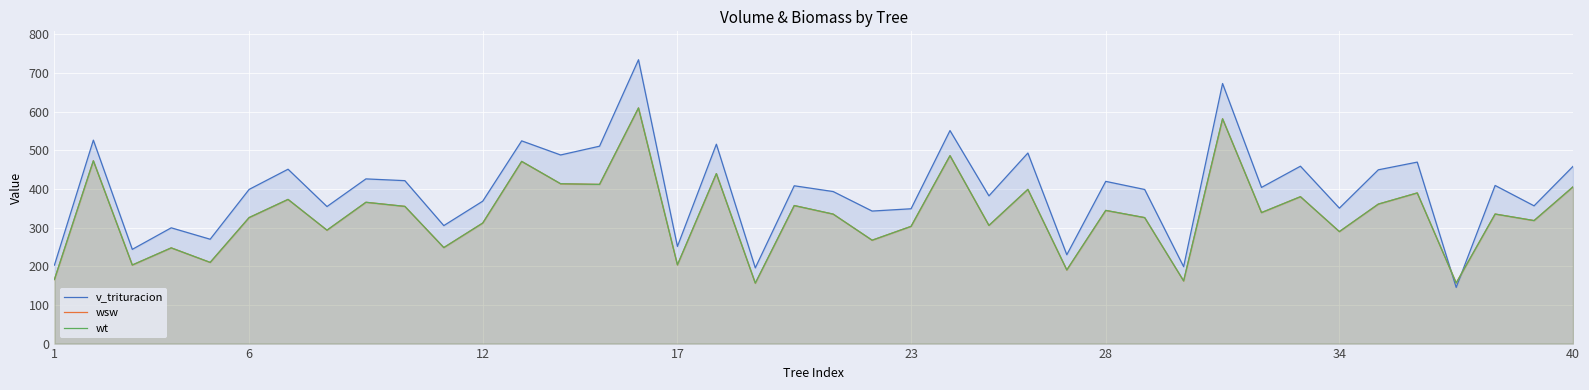

How many categories are shown in the chart?

40